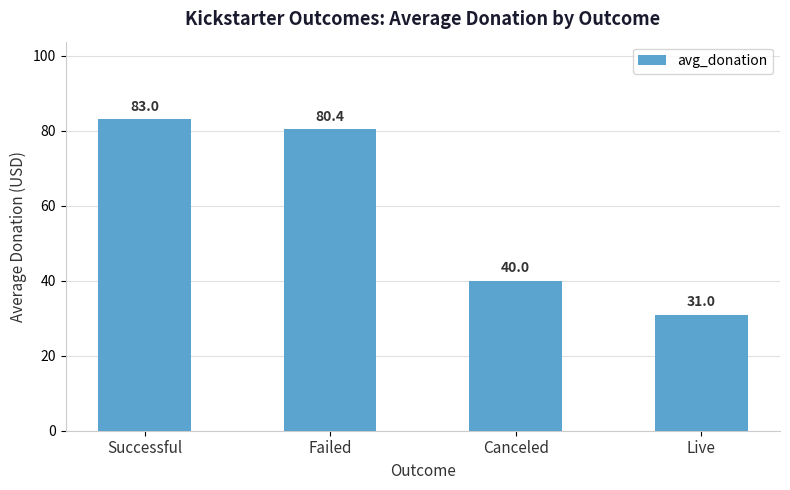

Which has a higher value, Failed or Canceled?

Failed